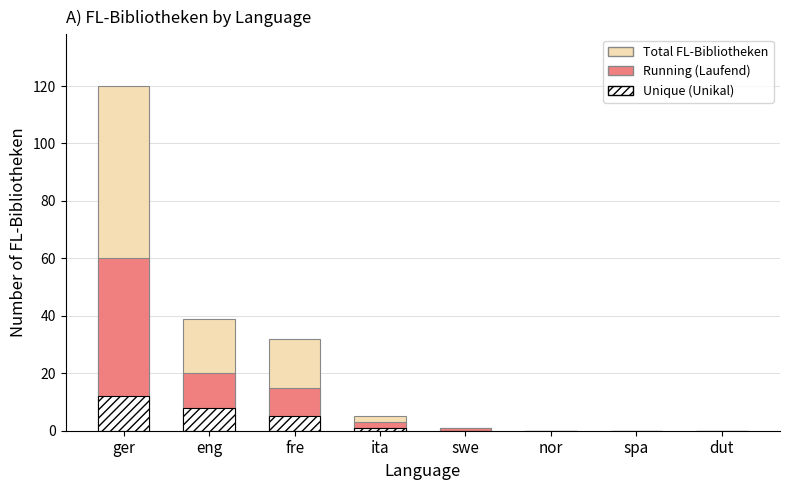

What is the average value of the Total FL-Bibliotheken series?

25